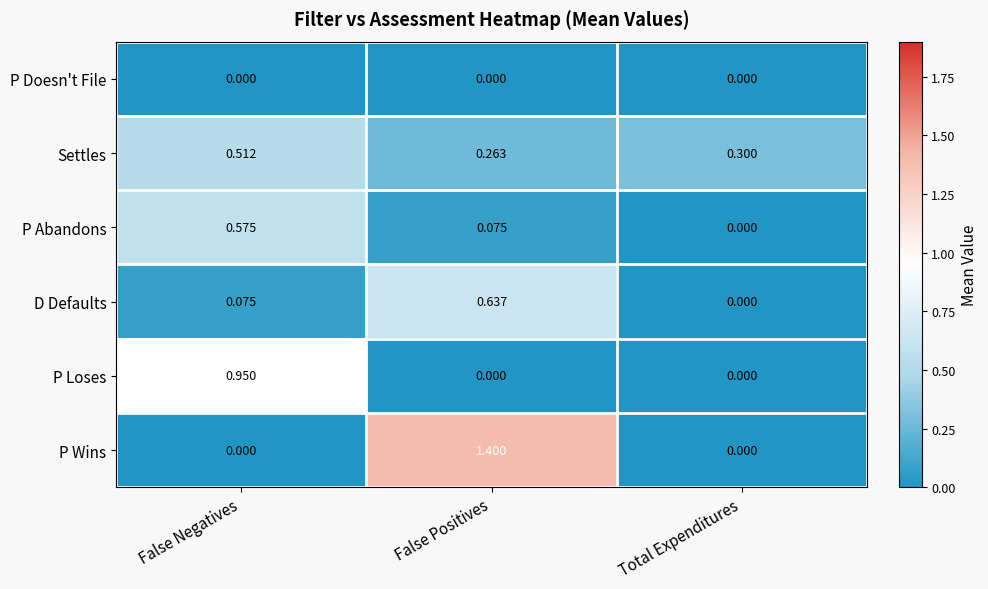

At which category is the sum across all series the highest?

False Positives